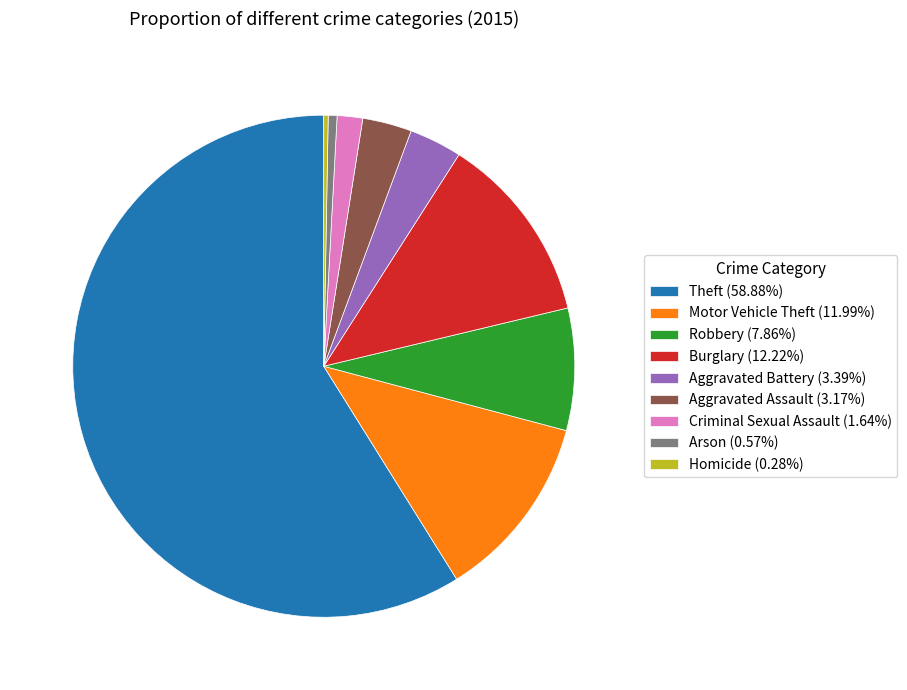

Is the sum of Criminal Sexual Assault (1.64%) and Homicide (0.28%) greater than half?

No